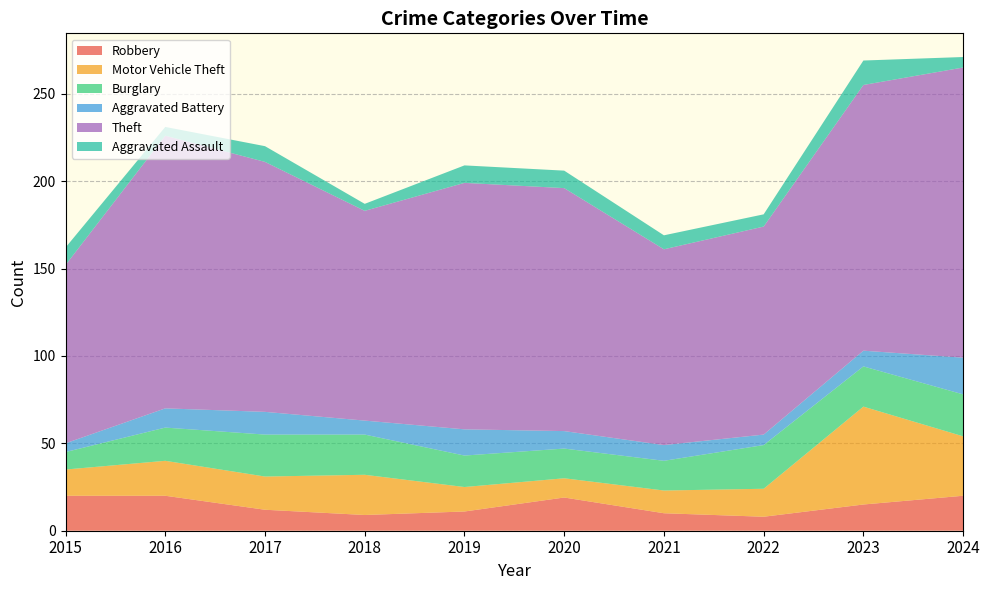

Reading left to right, extract all data points from this chart.

Robbery: 20	20	12	9	11	19	10	8	15	20
Motor Vehicle Theft: 15	20	19	23	14	11	13	16	56	34
Burglary: 10	19	24	23	18	17	17	25	23	24
Aggravated Battery: 5	11	13	8	15	10	9	6	9	21
Theft: 102	156	143	120	141	139	112	119	152	166
Aggravated Assault: 10	5	9	4	10	10	8	7	14	6